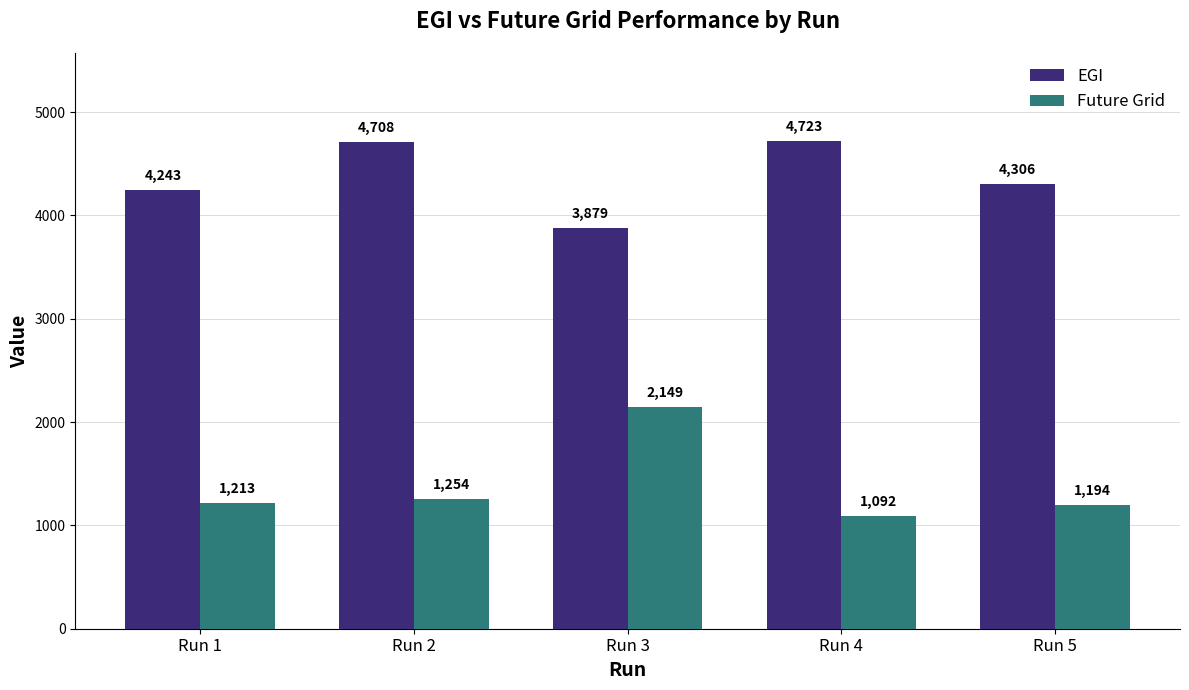

Rank the series by their average value, from highest to lowest.

EGI, Future Grid